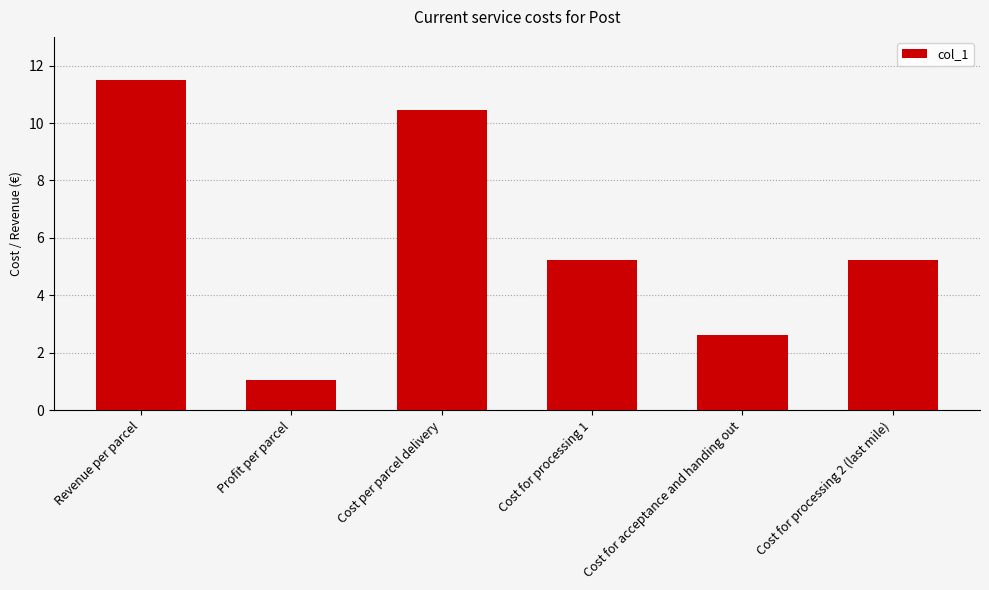

How many bars are there in total?

6